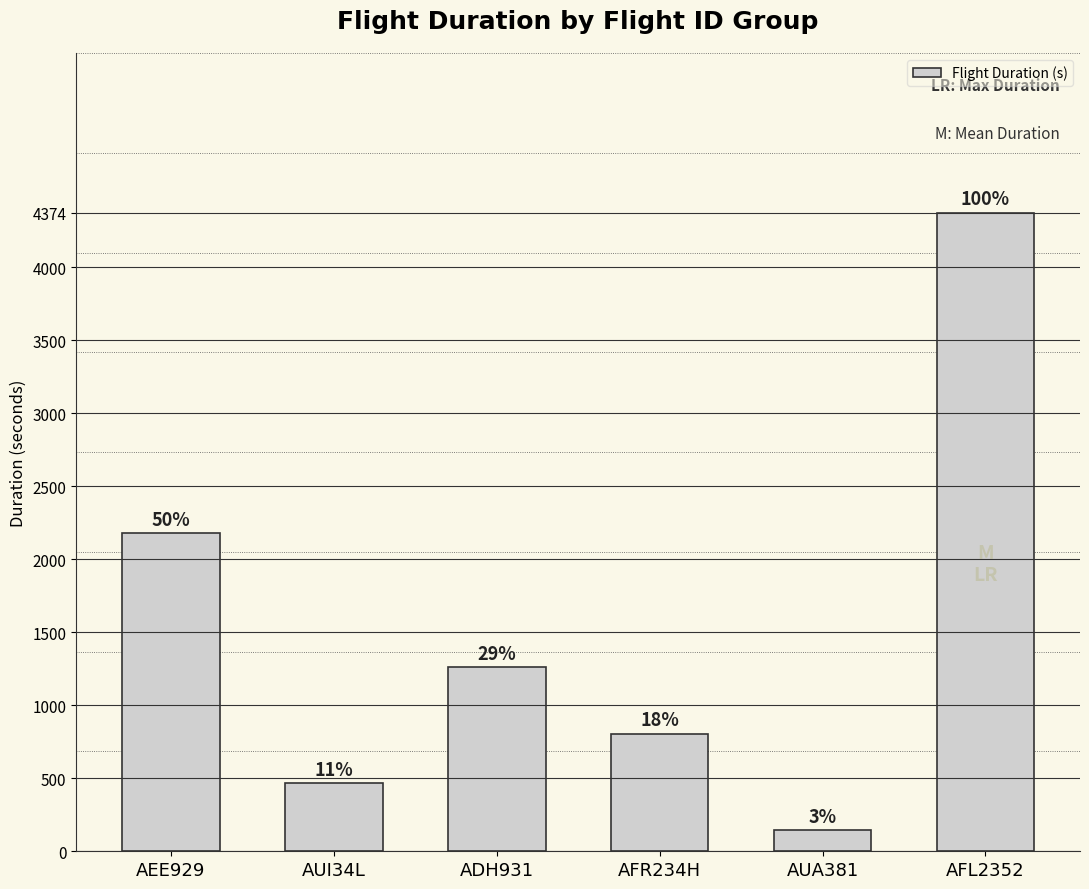

Which has a higher value, AFR234H or ADH931?

ADH931